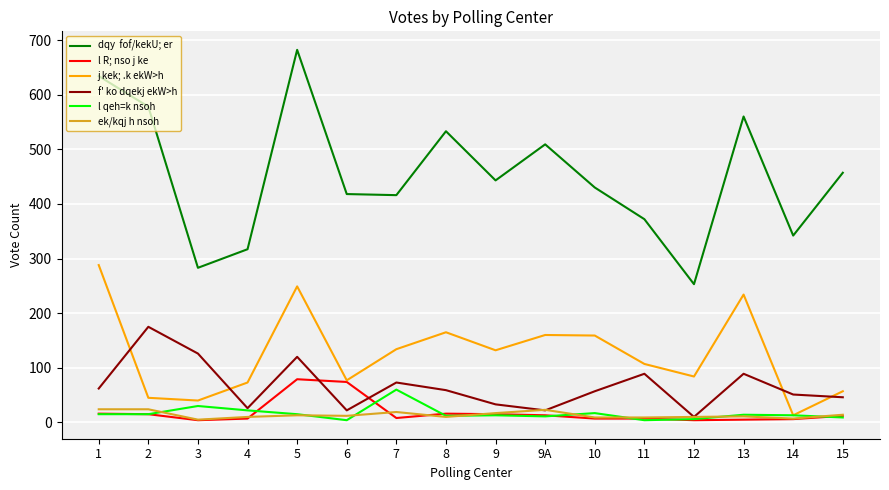

What is the difference between the highest and lowest values at 11?

368